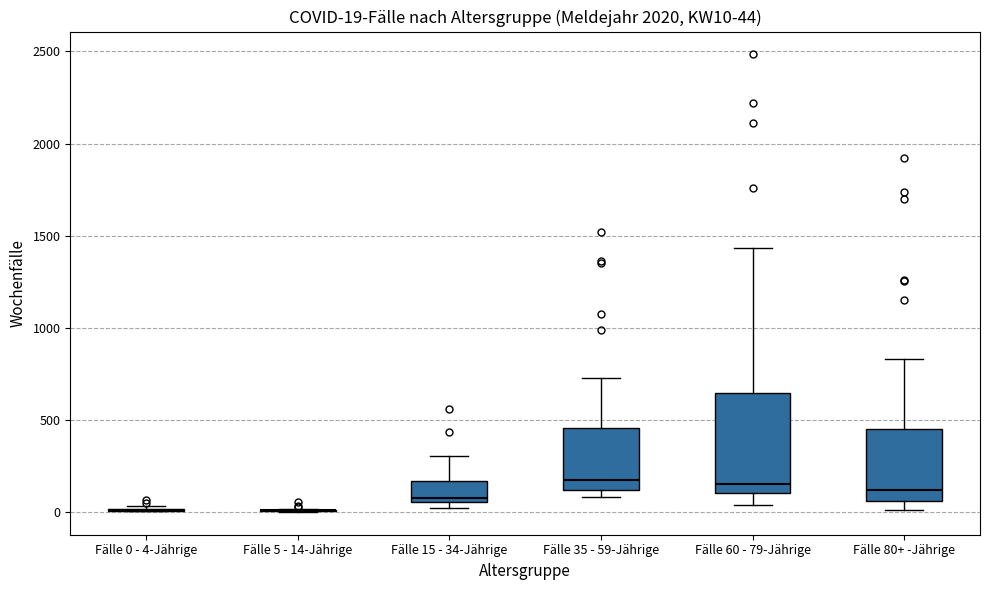

Comparing the boxes themselves (not the whiskers), which one is the tallest?

Fälle 60 - 79-Jährige